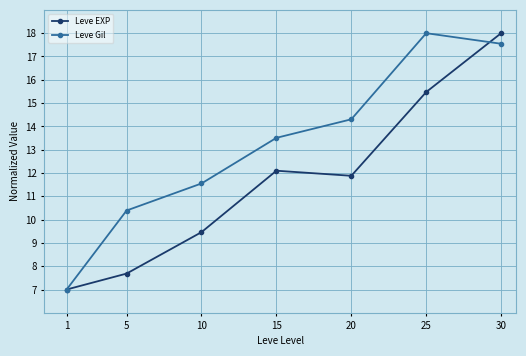

What is the difference between the Leve EXP values at 25 and 5?

7.8